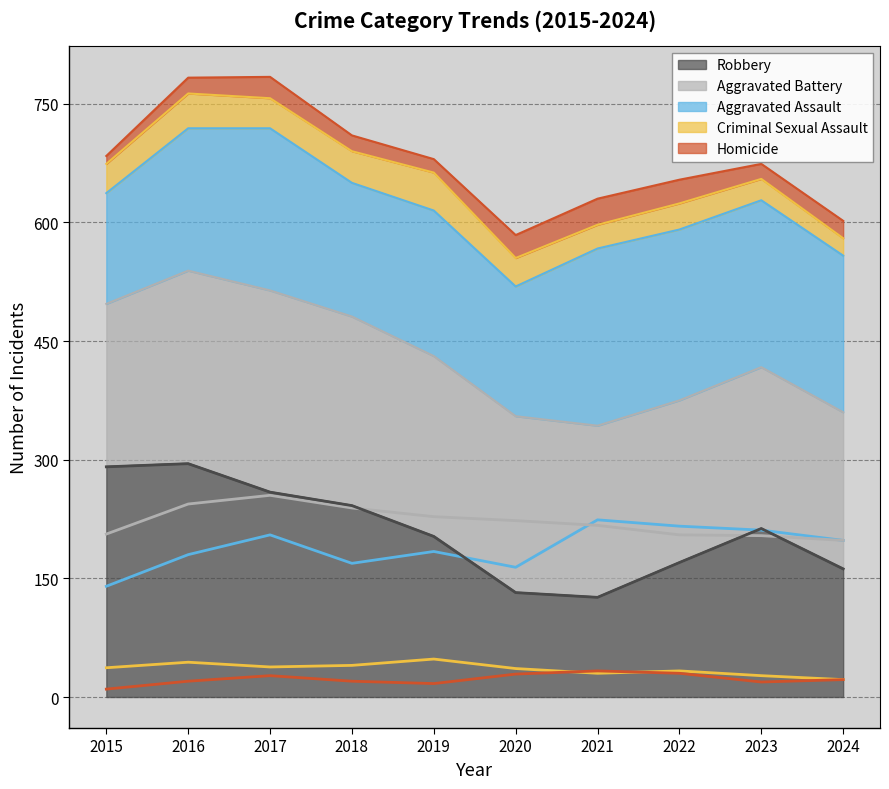

Which series has the largest range (max minus min)?

Robbery